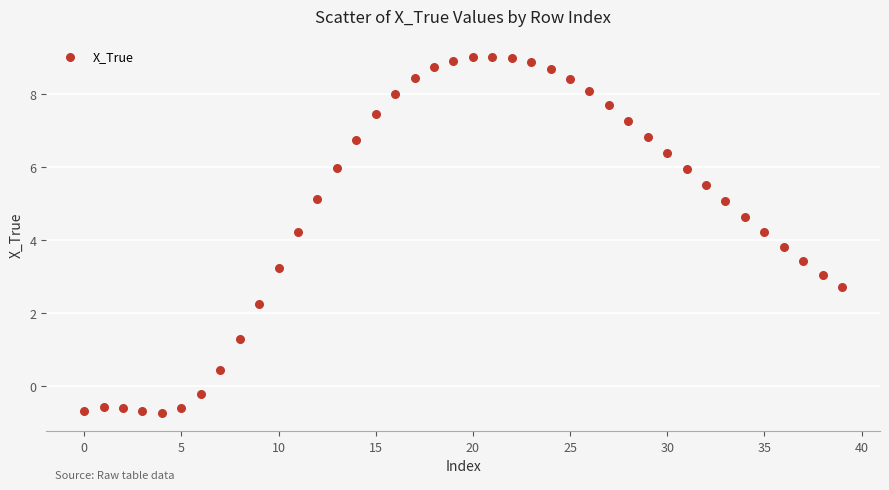

Count the number of points in this scatter plot.

40